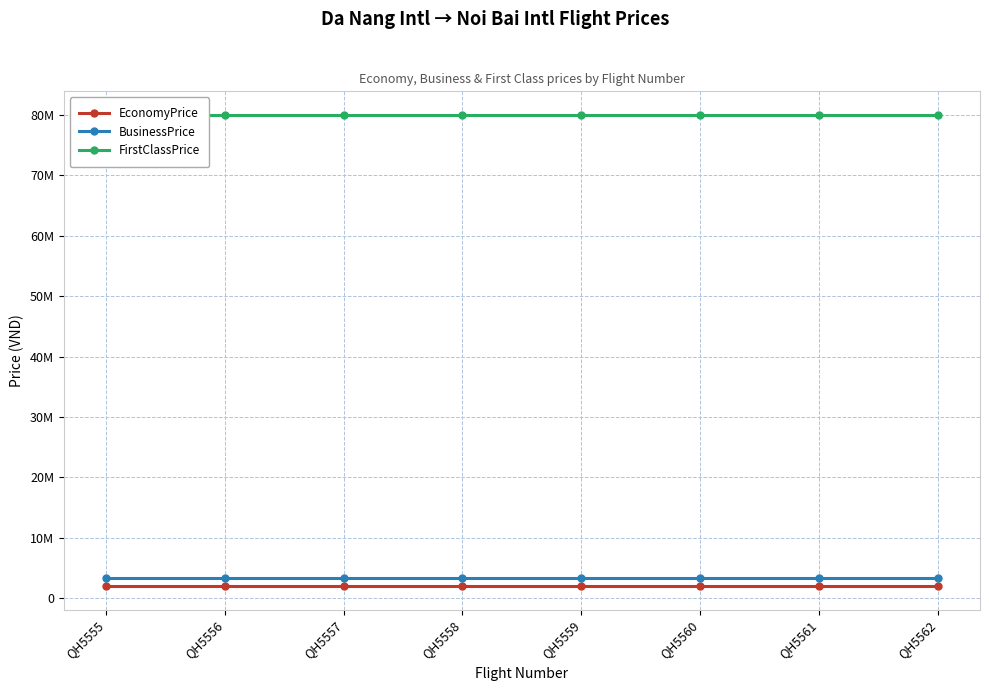

What are all the series names shown in the legend?

EconomyPrice, BusinessPrice, FirstClassPrice